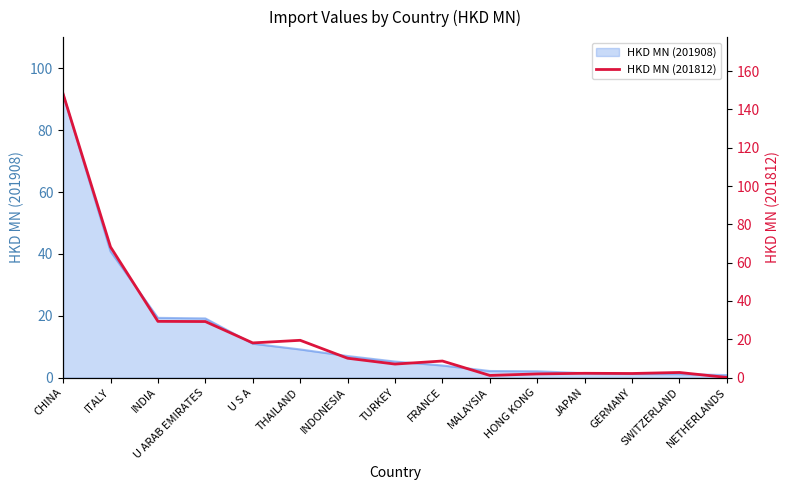

At which category does the chart reach its minimum across all series?

NETHERLANDS